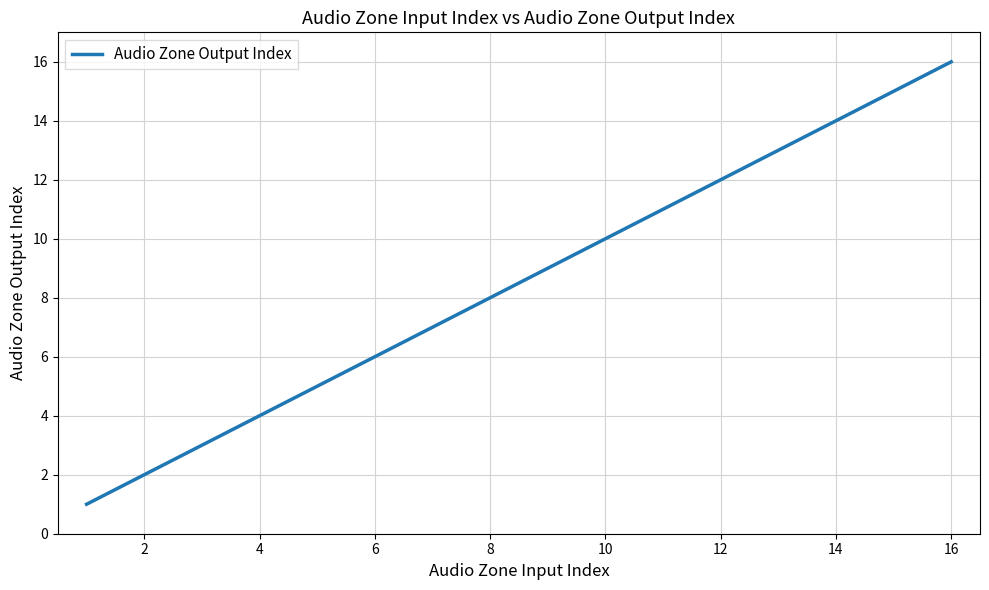

What is the greatest value displayed?

16